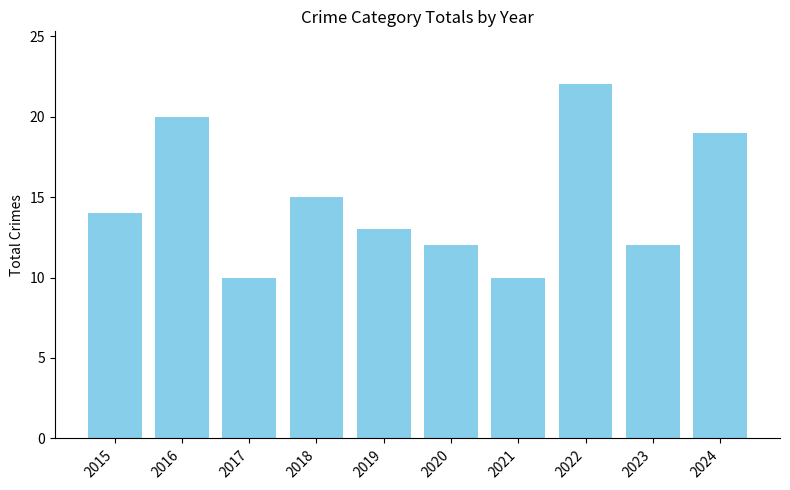

What is the value of the 7th bar from the left?

10